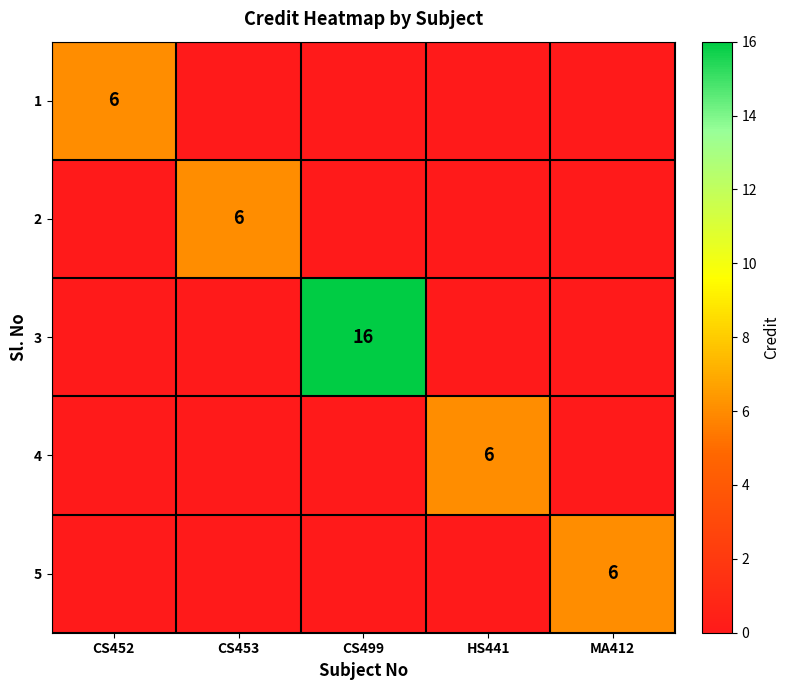

At how many categories does at least one series exceed 10?

1